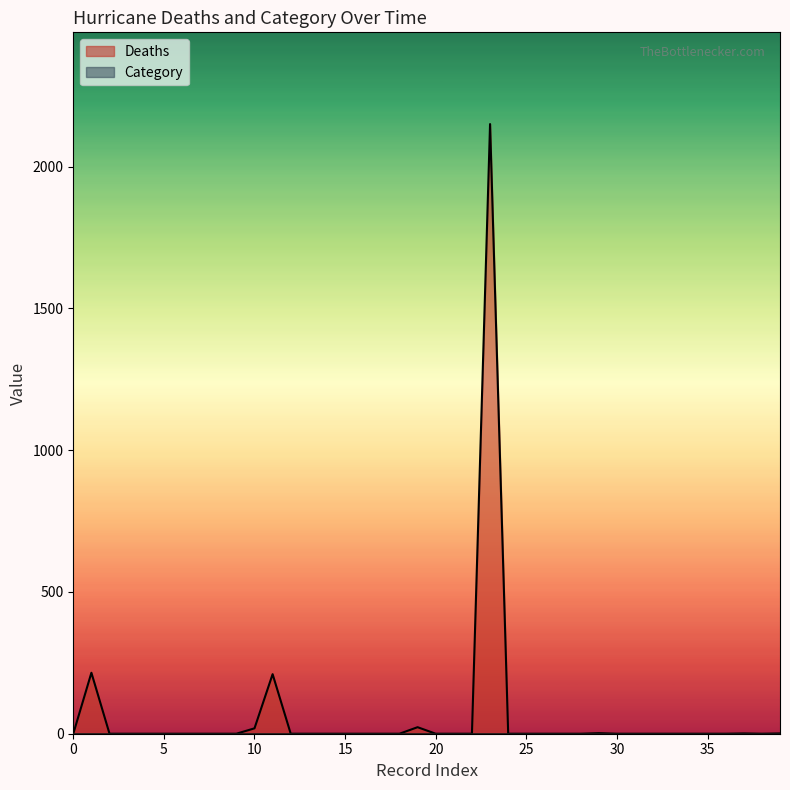

List the labels in order of value, smallest first.

0, 2, 3, 4, 5, 6, 7, 8, 9, 12, 13, 14, 15, 16, 17, 18, 20, 21, 22, 24, 25, 26, 27, 28, 30, 31, 32, 33, 34, 35, 36, 38, 37, 39, 29, 10, 19, 11, 1, 23